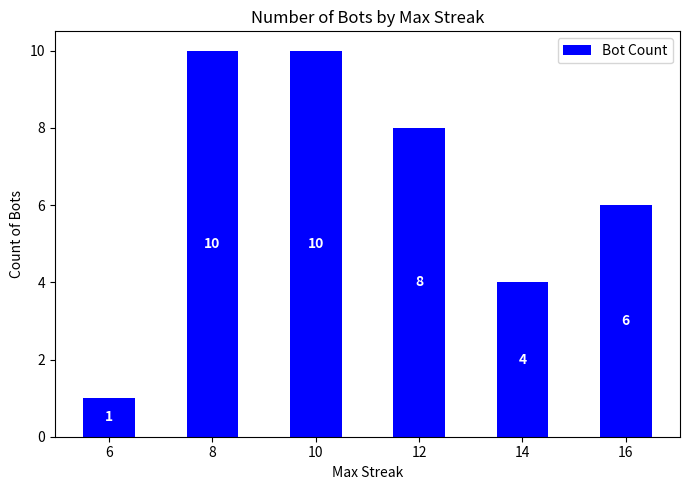

True or false: the data shows 6 at 8.

False